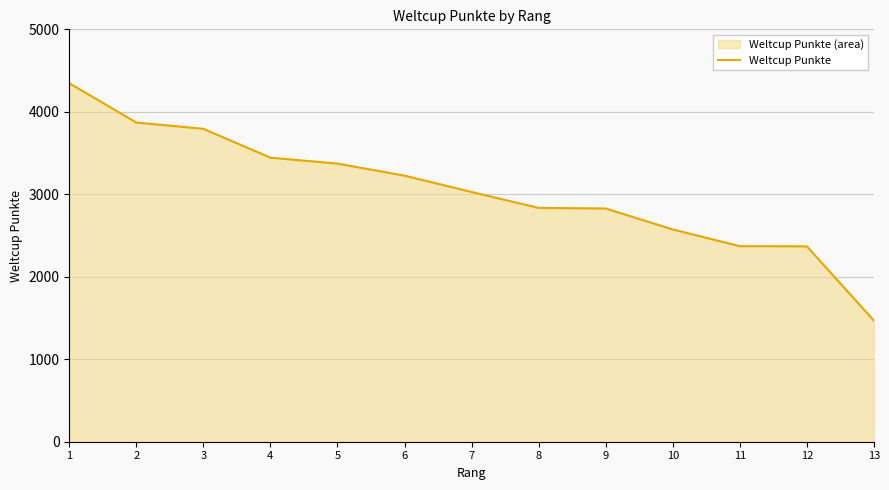

The chart shows a value of 1784 at 9. True or false?

False